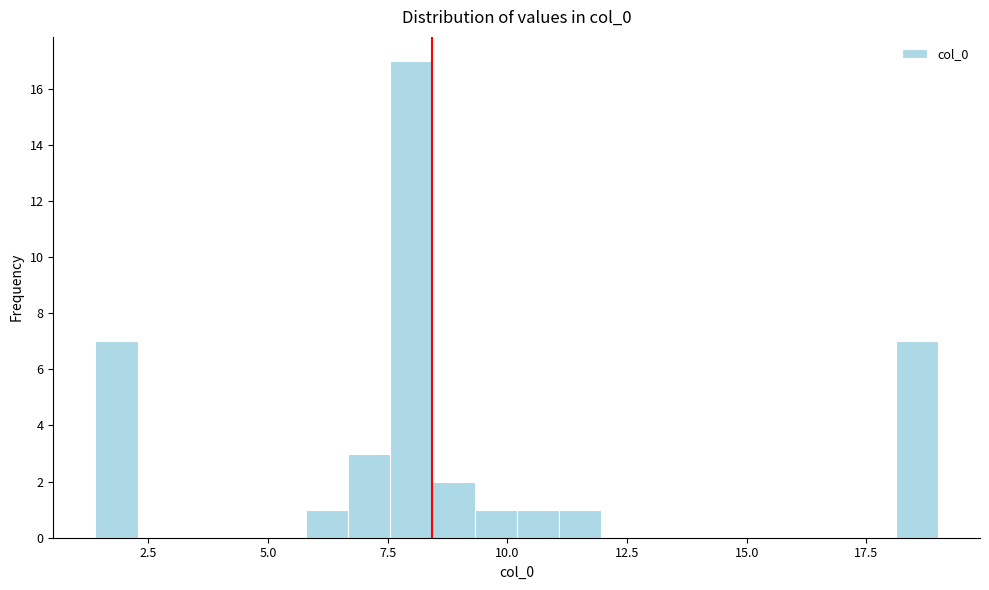

Around what value on the x-axis is the tallest bar? Give the approximate position of its centre, as read against the axis.

8.0